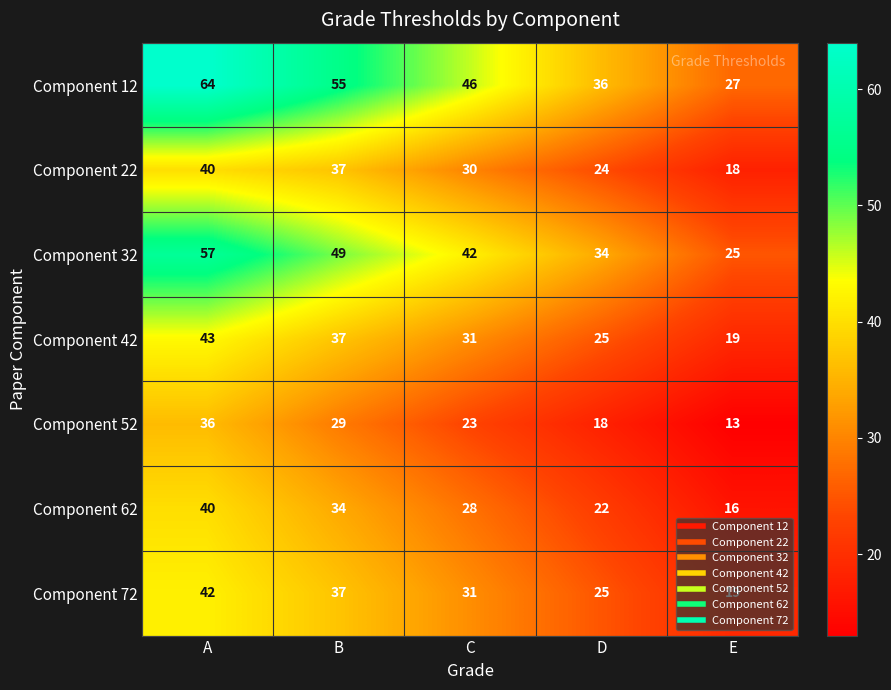

Where is Component 72 nearest to the value 30?

C